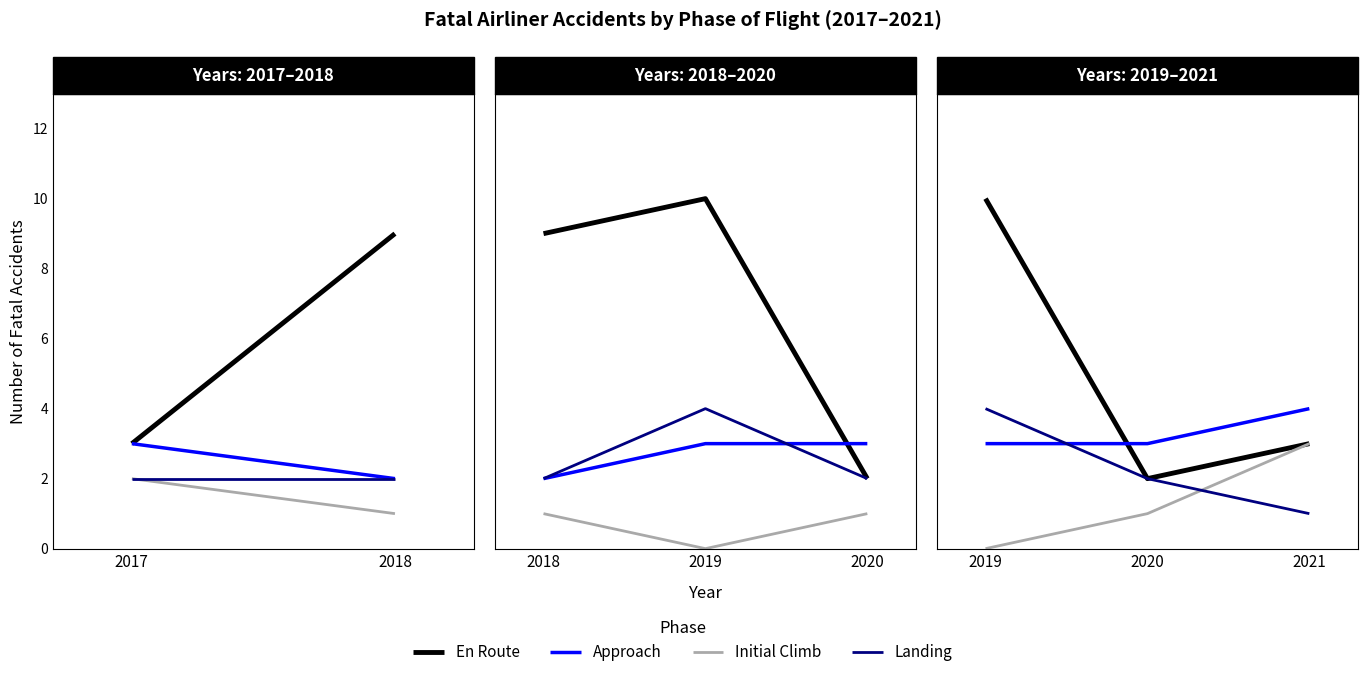

What is the highest value of the Landing series?

4